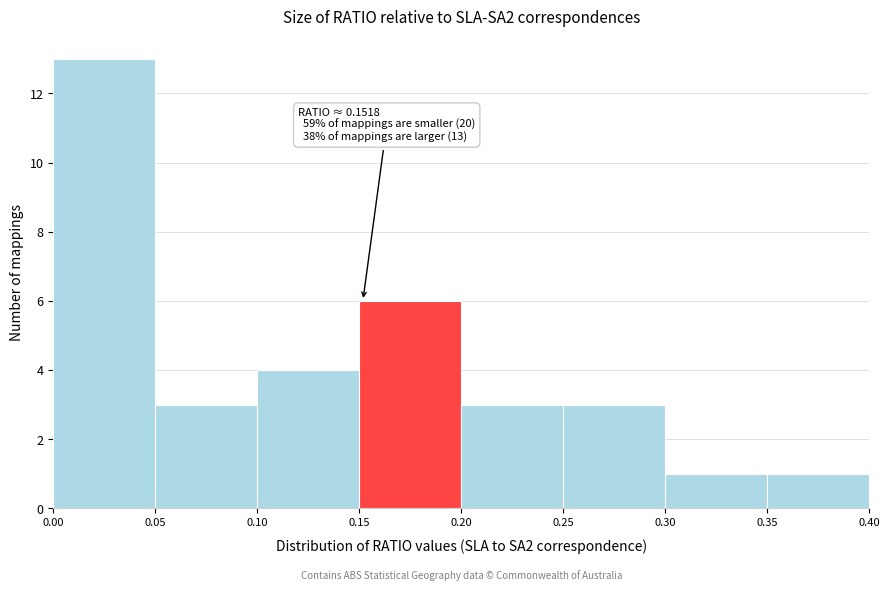

Which range on the x-axis has the tallest bar?

0.00 to 0.05